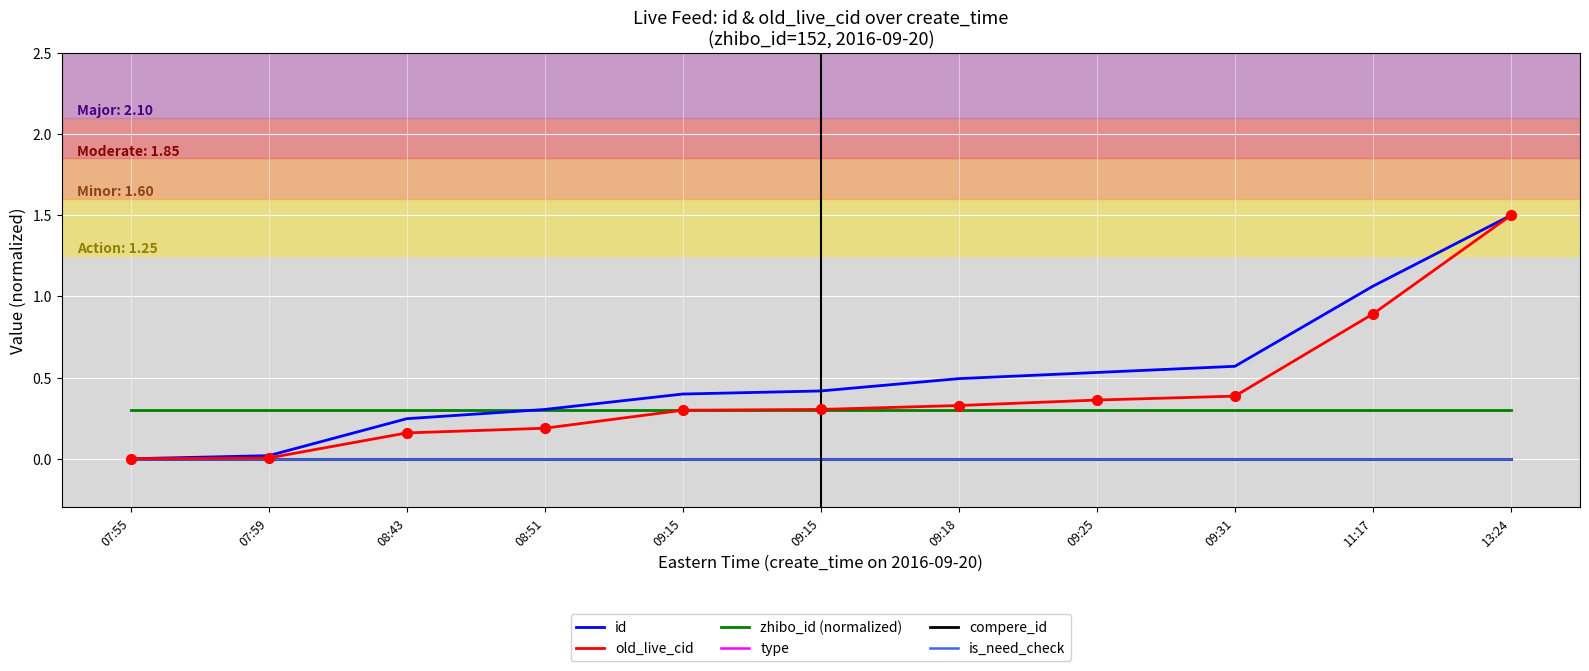

Does the chart have visible grid lines?

Yes